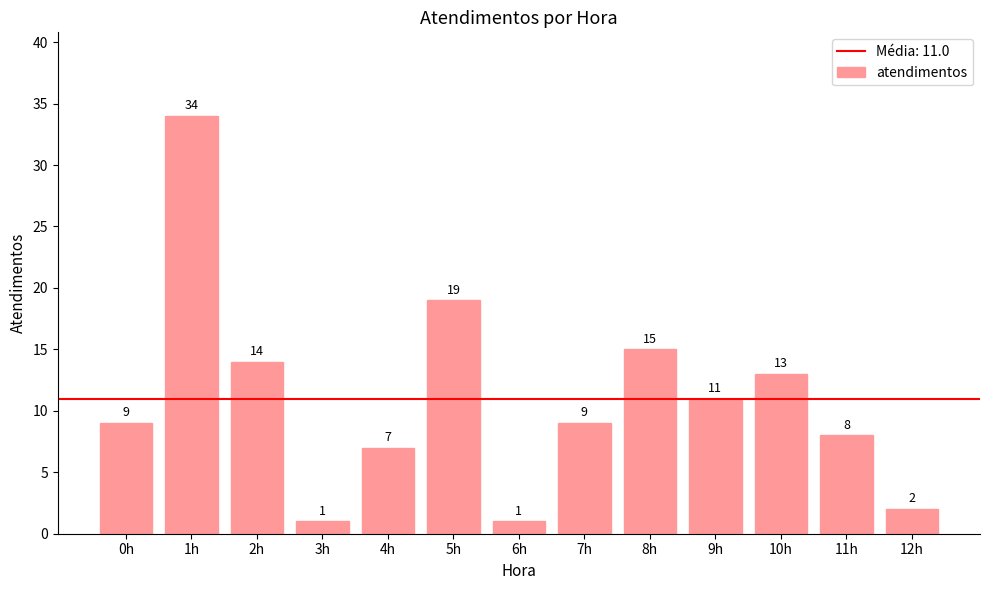

What is the label of the 7th bar from the right?

6h